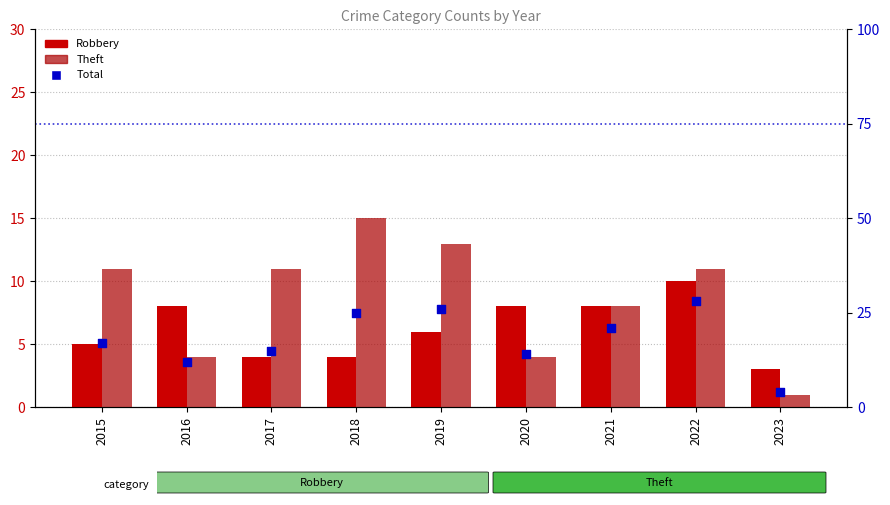

What is the total value across all series at 2021?

37